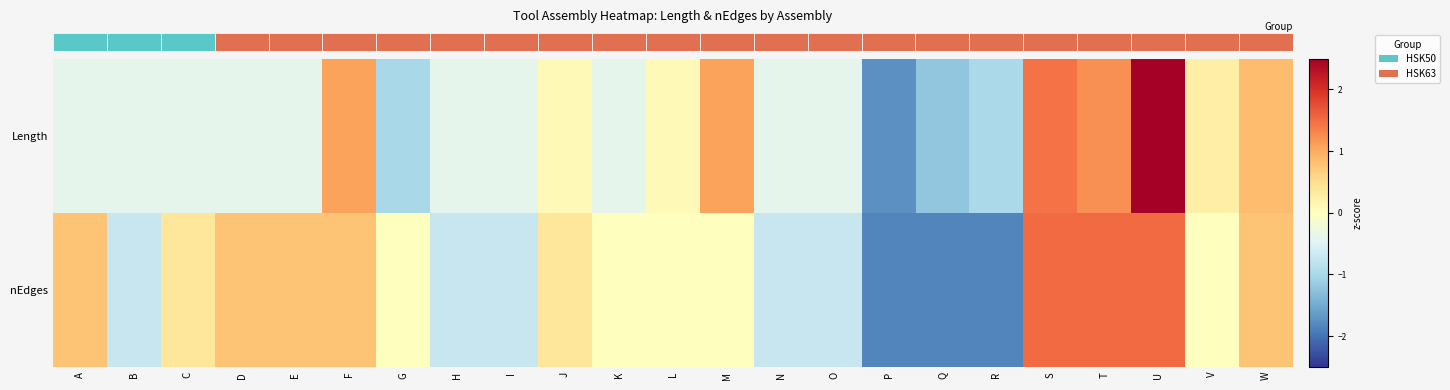

How many distinct data groups are displayed?

2